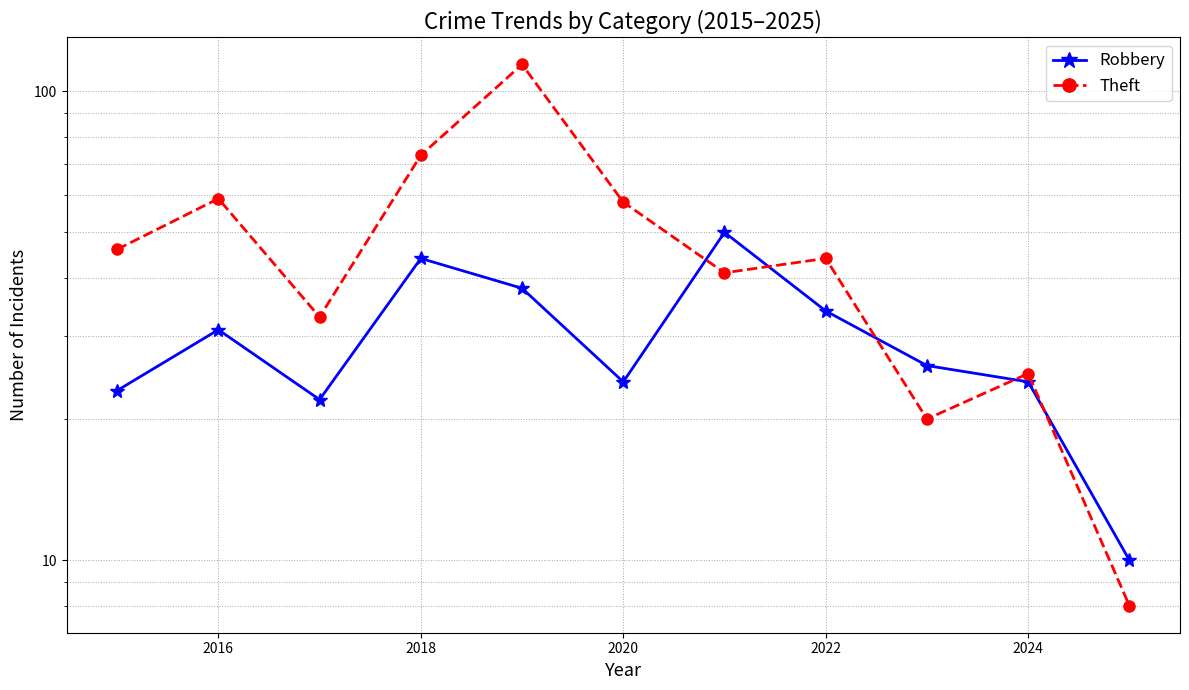

What is the maximum value shown in the chart?

114